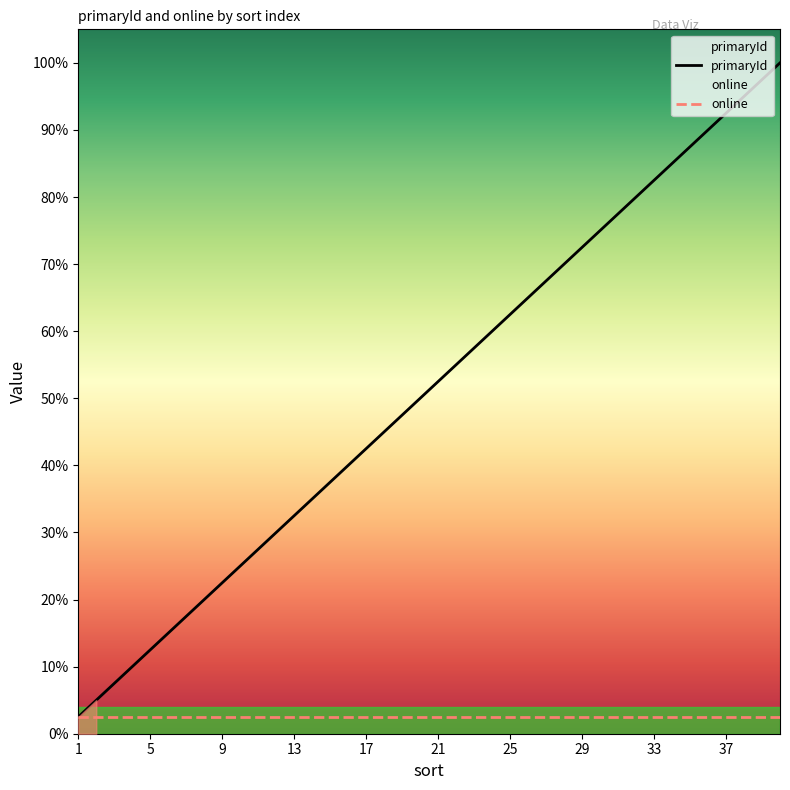

What is the average value of the online series?

1